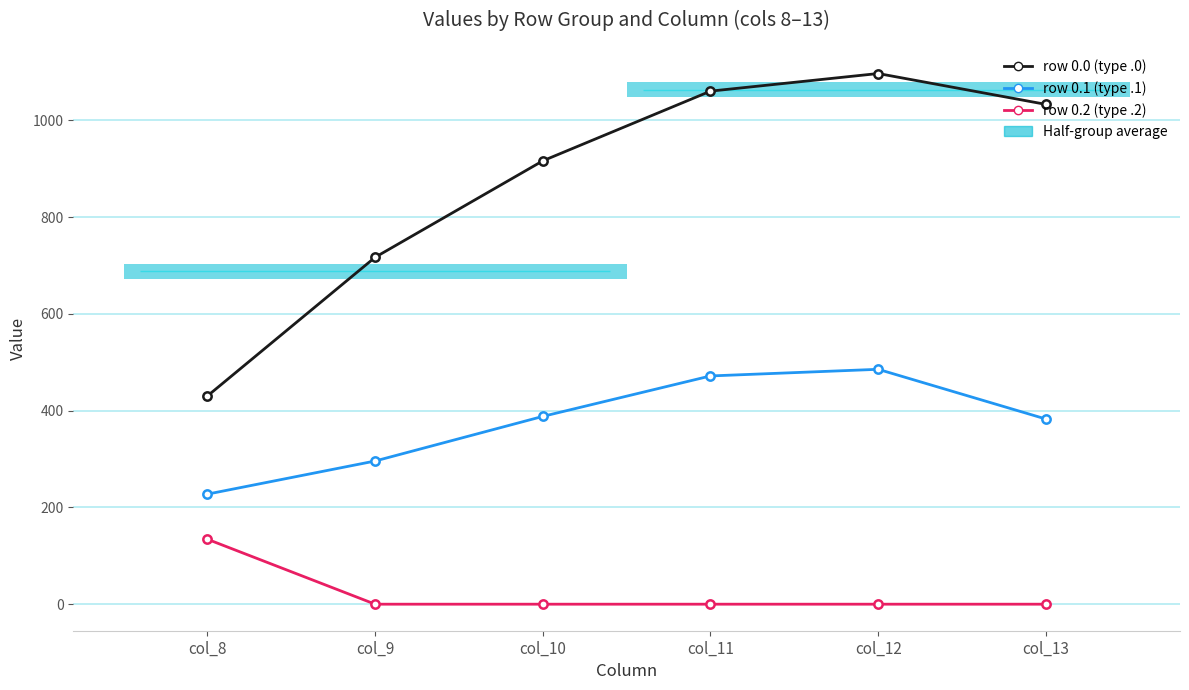

List the series in order of their overall mean, lowest first.

row 0.2 (type .2), row 0.1 (type .1), row 0.0 (type .0)